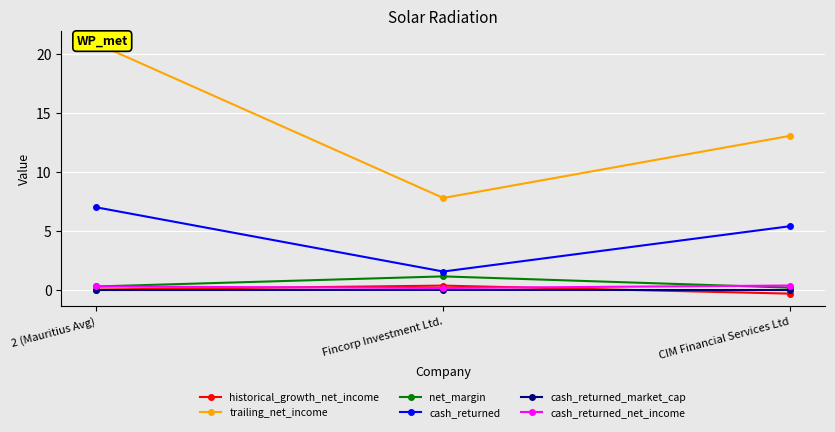

Reading left to right, extract all data points from this chart.

historical_growth_net_income: 2 (Mauritius Avg)=0.1	Fincorp Investment Ltd.=0.4	CIM Financial Services Ltd=-0.3
trailing_net_income: 2 (Mauritius Avg)=20.9	Fincorp Investment Ltd.=7.8	CIM Financial Services Ltd=13.1
net_margin: 2 (Mauritius Avg)=0.3	Fincorp Investment Ltd.=1.2	CIM Financial Services Ltd=0.2
cash_returned: 2 (Mauritius Avg)=7.0	Fincorp Investment Ltd.=1.6	CIM Financial Services Ltd=5.4
cash_returned_market_cap: 2 (Mauritius Avg)=0.0	Fincorp Investment Ltd.=0.0	CIM Financial Services Ltd=0.0
cash_returned_net_income: 2 (Mauritius Avg)=0.3	Fincorp Investment Ltd.=0.2	CIM Financial Services Ltd=0.4